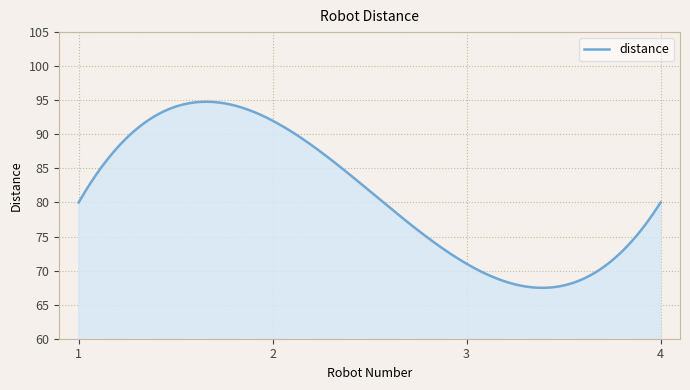

What is the difference between the maximum and minimum values?

27.3